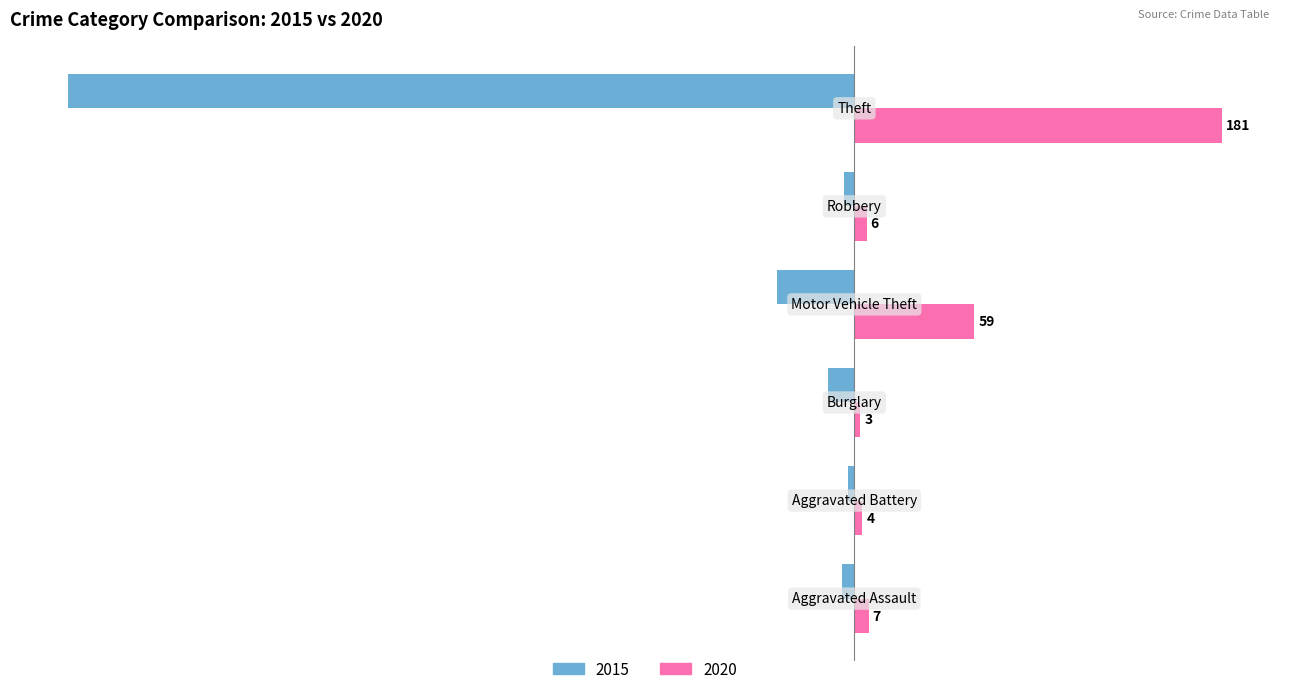

What is the average value of the 2020 series?

43